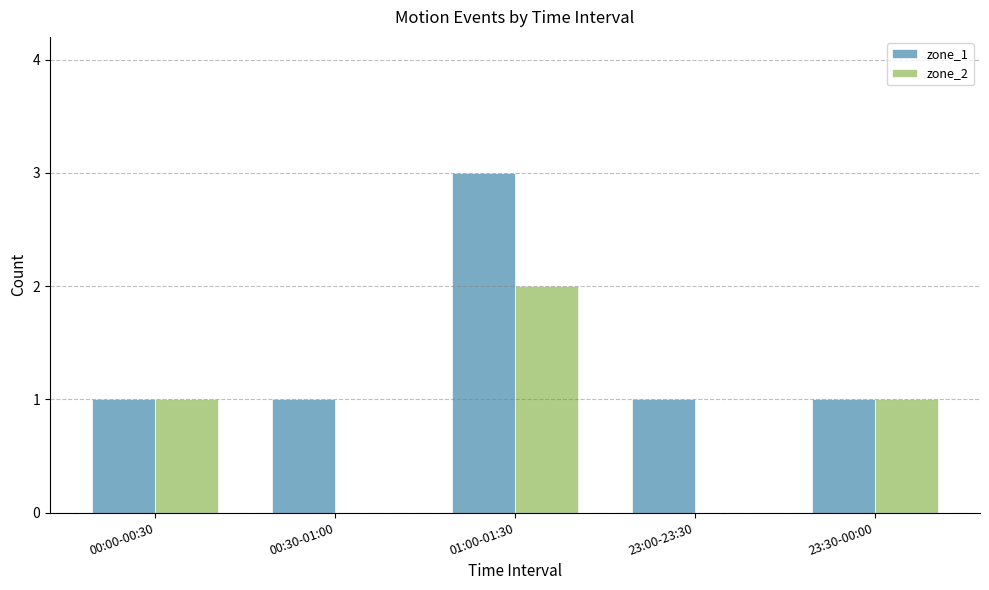

What is the maximum value shown in the chart?

3